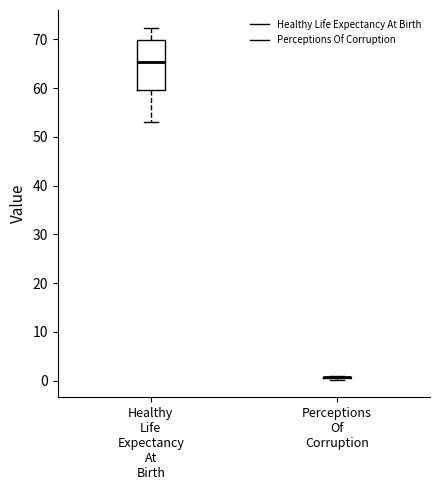

Reading left to right, read every box against the y-axis: the position of its median line, the range the box covers, and the ends of its whiskers. The values are not printed on the chart, so give them approximately, as read against the axis.

Healthy Life Expectancy At Birth: median 65, box 60 to 70, whiskers 53 to 72
Perceptions Of Corruption: box collapsed to a line at 1, whiskers 0 to 1